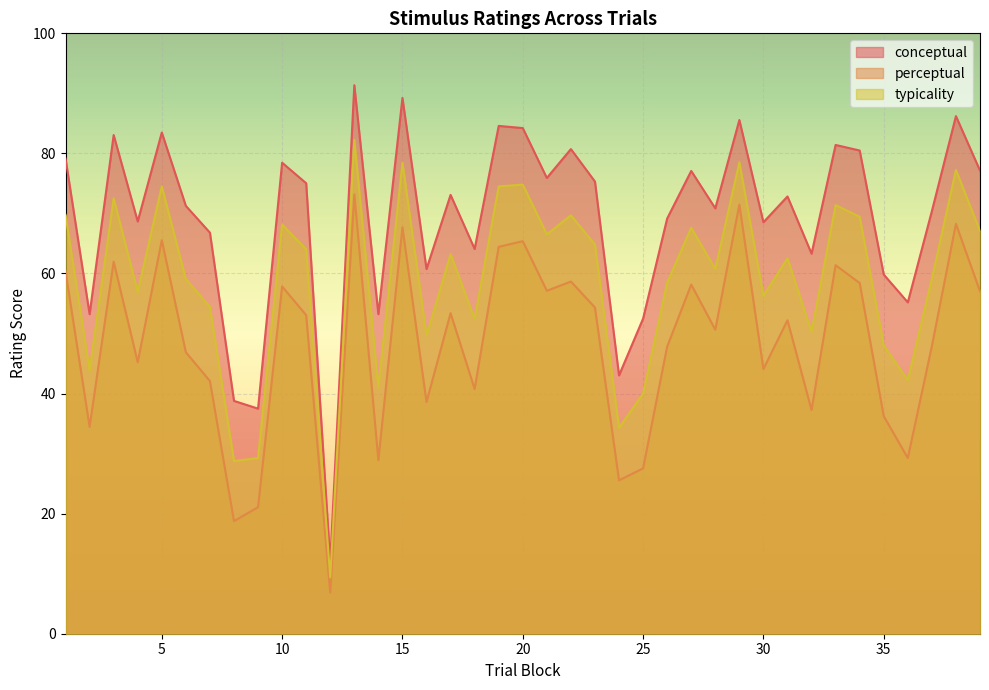

Reading right to left, what are all the values shown in this chart?

conceptual: 39=77.1	38=86.2	37=70.4	36=55.2	35=59.8	34=80.5	33=81.4	32=63.3	31=72.8	30=68.5	29=85.6	28=70.8	27=77.1	26=69.2	25=52.5	24=43.0	23=75.3	22=80.7	21=75.9	20=84.2	19=84.6	18=64.1	17=73.1	16=60.7	15=89.2	14=53.2	13=91.4	12=11.9	11=75.0	10=78.5	9=37.5	8=38.8	7=66.8	6=71.3	5=83.5	4=68.7	3=83.1	2=53.2	1=79.2
perceptual: 39=57.0	38=68.3	37=47.9	36=29.3	35=36.2	34=58.4	33=61.4	32=37.2	31=52.2	30=44.1	29=71.5	28=50.6	27=58.1	26=47.8	25=27.5	24=25.6	23=54.3	22=58.7	21=57.1	20=65.4	19=64.4	18=40.8	17=53.4	16=38.6	15=67.7	14=28.9	13=73.2	12=6.8	11=53.1	10=57.8	9=21.1	8=18.8	7=42.1	6=46.9	5=65.5	4=45.2	3=62.0	2=34.5	1=60.4
typicality: 39=67.1	38=77.2	37=59.1	36=42.2	35=48.0	34=69.4	33=71.4	32=50.3	31=62.5	30=56.3	29=78.5	28=60.7	27=67.6	26=58.5	25=40.0	24=34.3	23=64.8	22=69.7	21=66.5	20=74.8	19=74.5	18=52.4	17=63.2	16=49.7	15=78.5	14=41.1	13=82.3	12=9.4	11=64.0	10=68.2	9=29.3	8=28.8	7=54.4	6=59.1	5=74.5	4=56.9	3=72.5	2=43.8	1=69.8